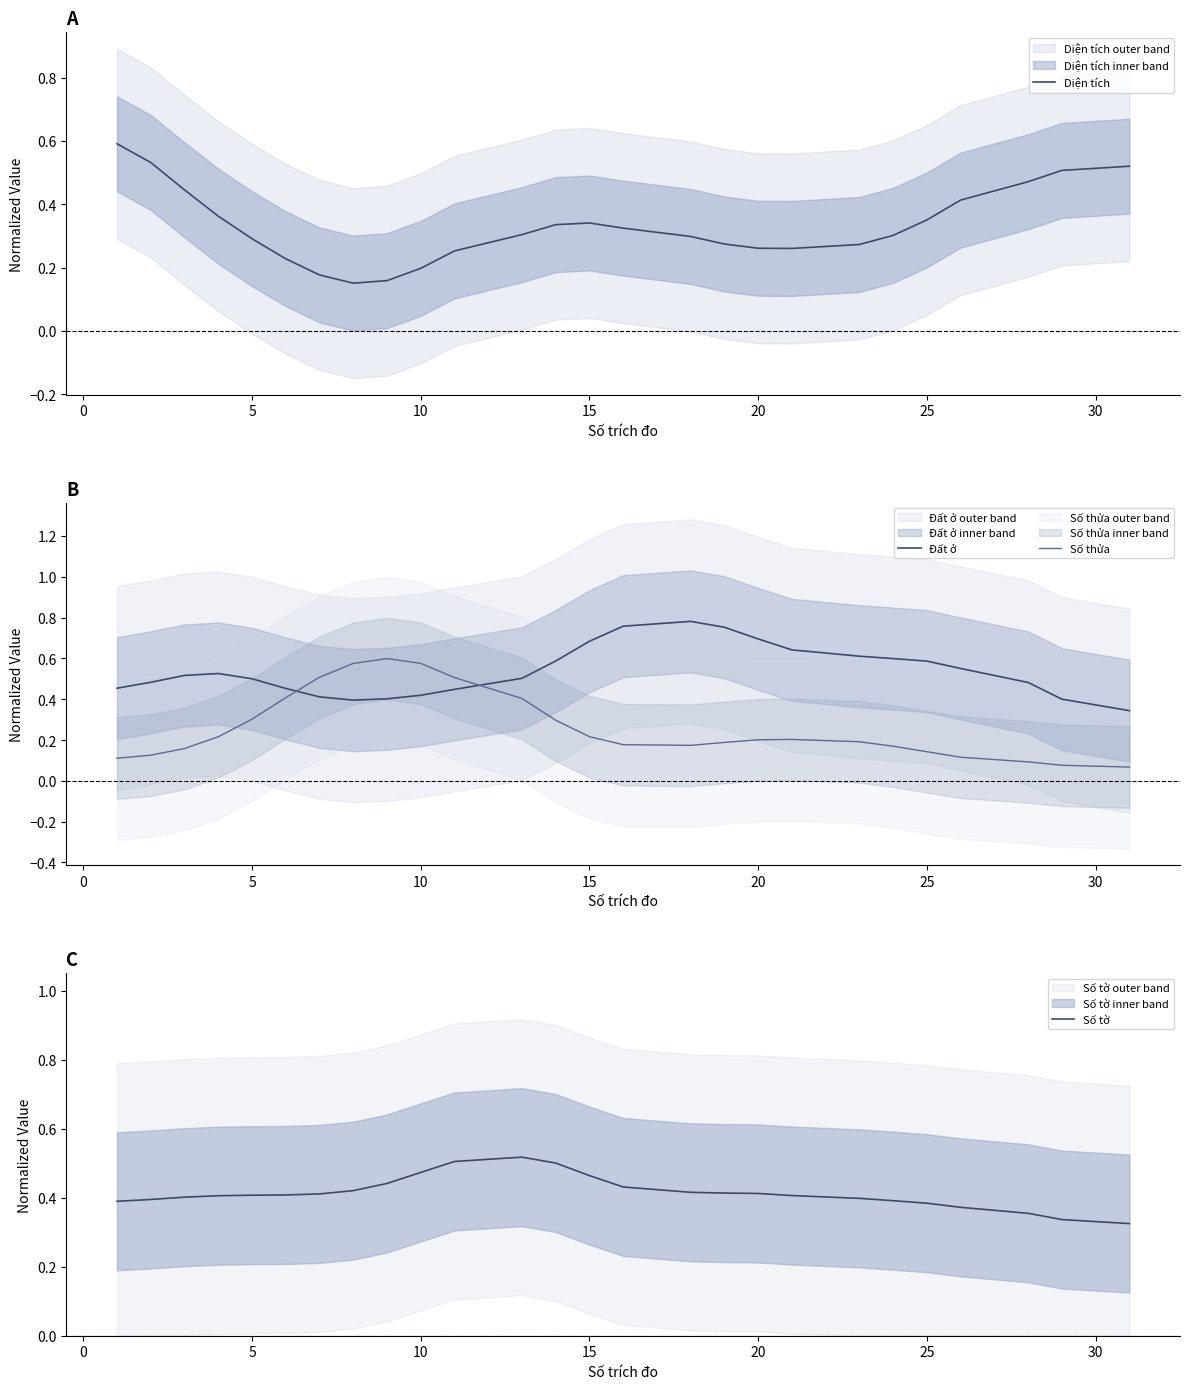

How many intersections are there between Số tờ and Đất ở?

2